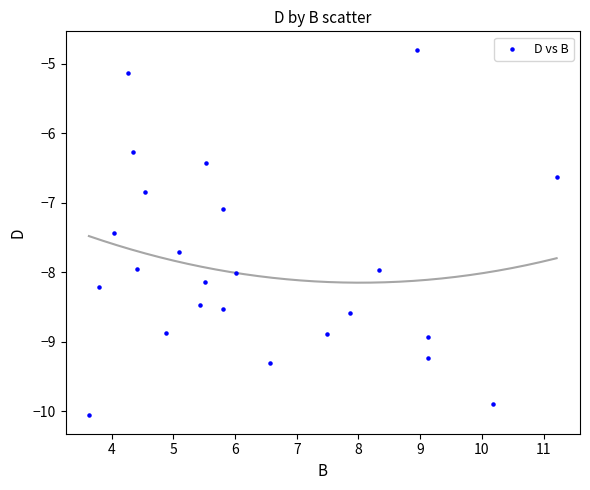

What is the range of X values (max minus min)?

7.6